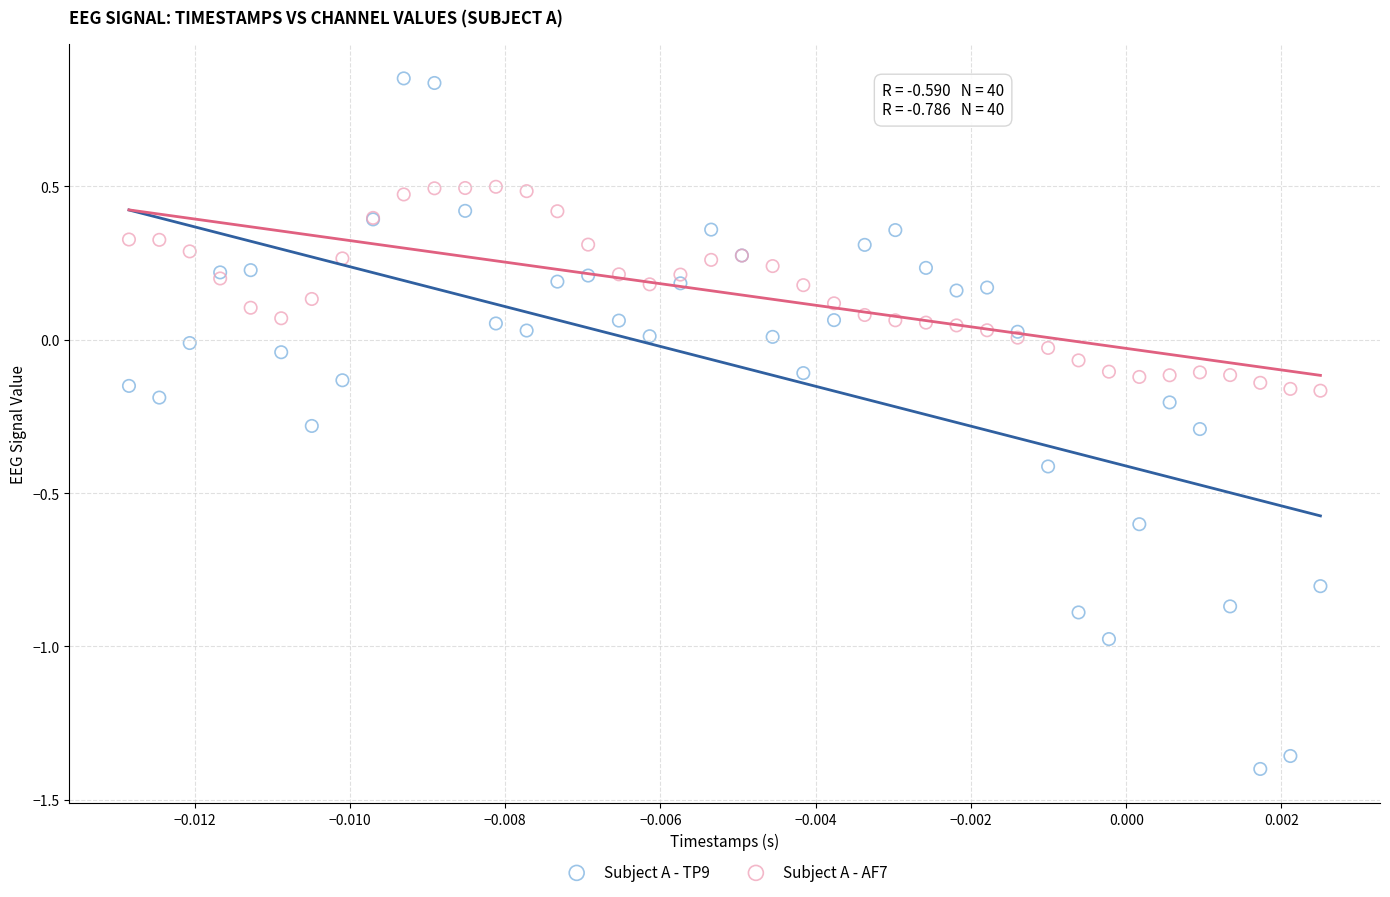

Which series reaches the maximum Y coordinate?

Subject A - TP9